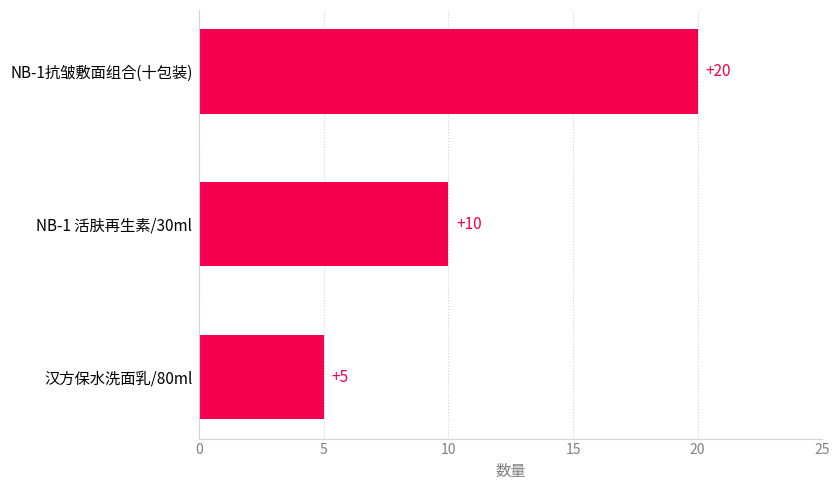

Are the bars grouped side by side (vs. stacked)?

No